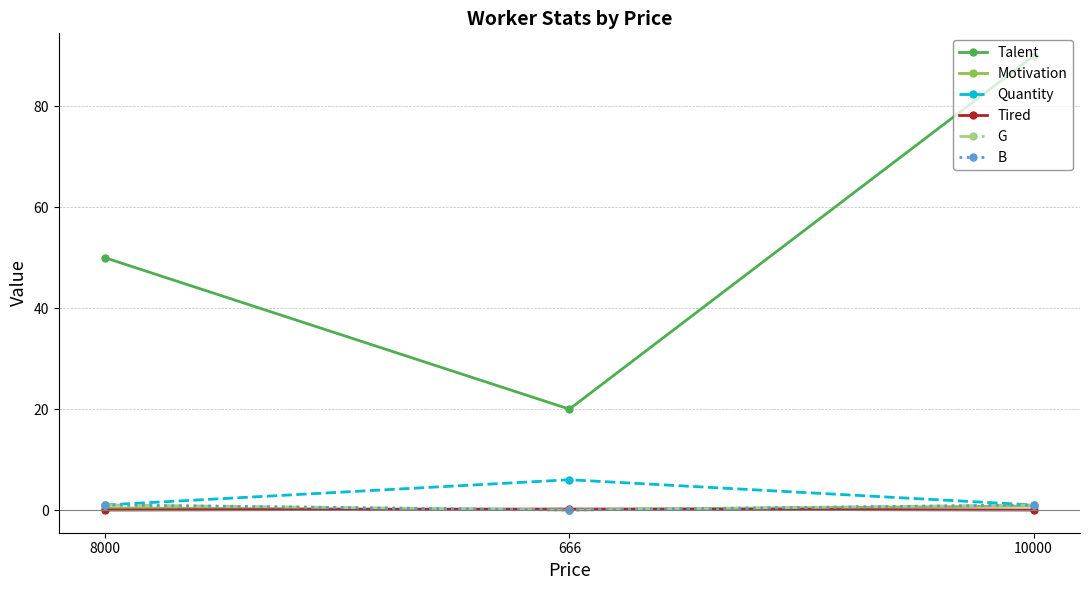

The Quantity series shows 2.3 at 666. True or false?

False